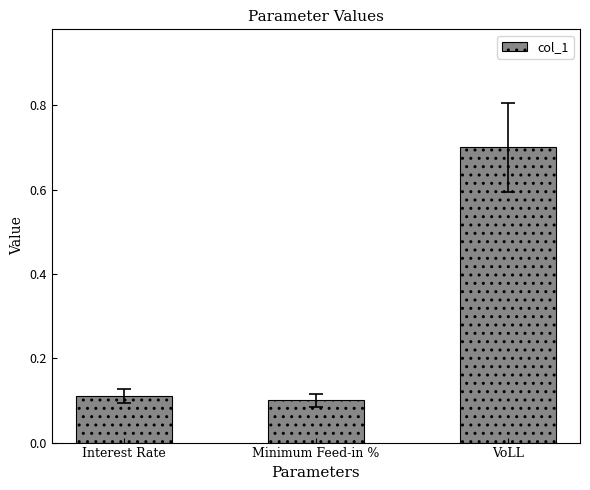

Rank the categories by value from lowest to highest.

Minimum Feed-in %, Interest Rate, VoLL